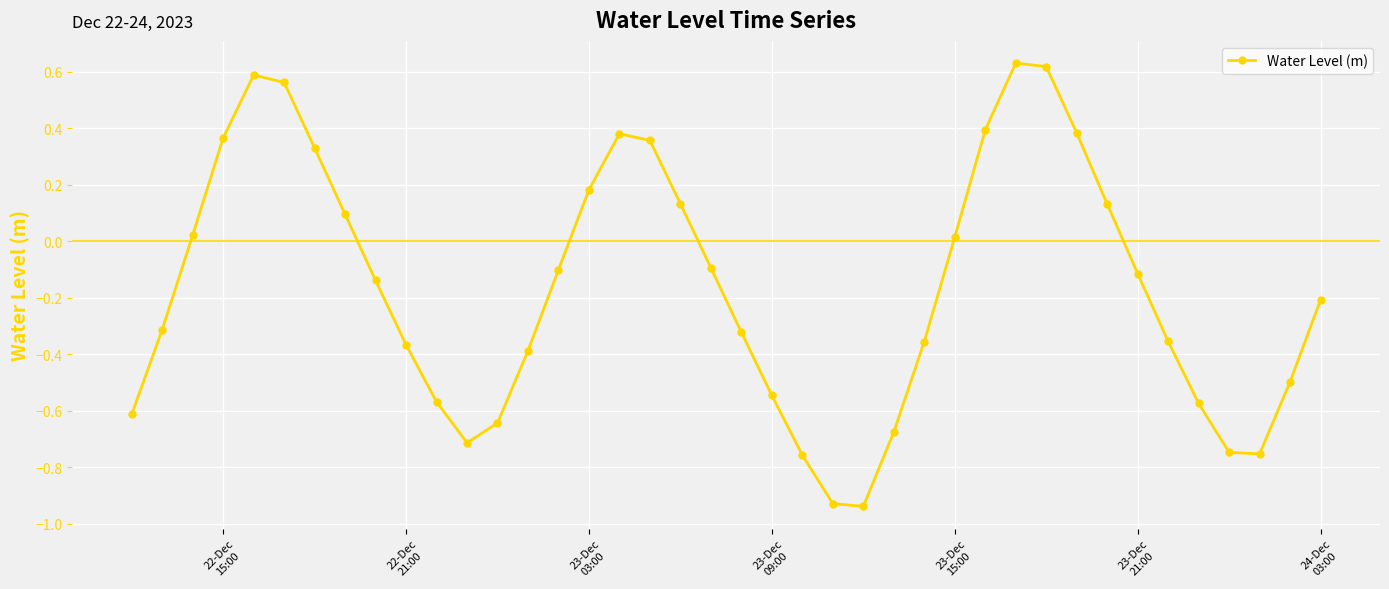

How many interior local valleys (lower than both neighbors) does the data have?

3